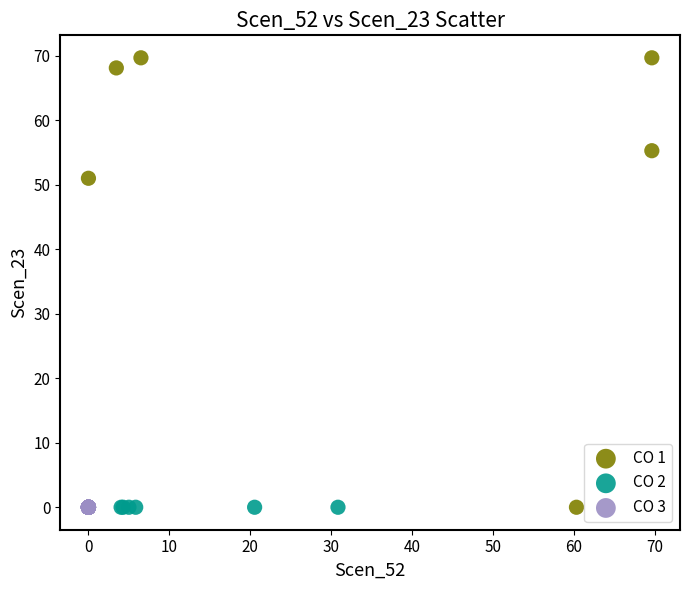

What are all the series names shown in the legend?

CO 1, CO 2, CO 3